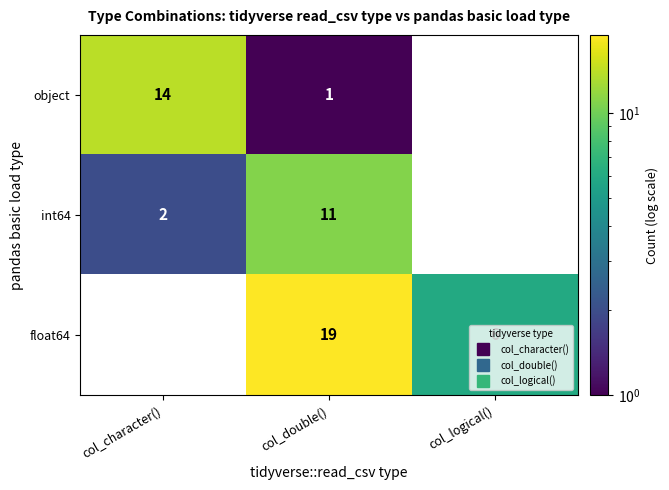

Is the value of float64 at col_character() greater than the value of object at col_character()?

No